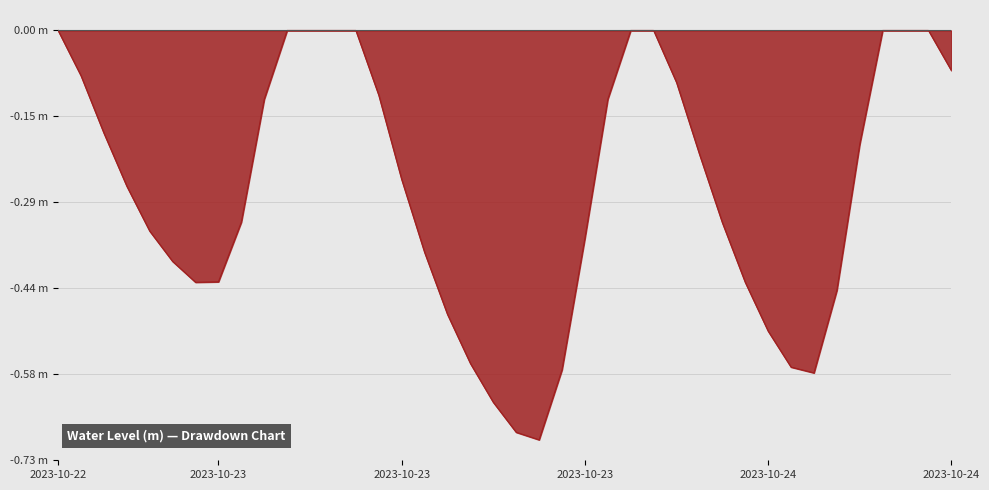

Does the chart display data point markers on the line(s)?

No